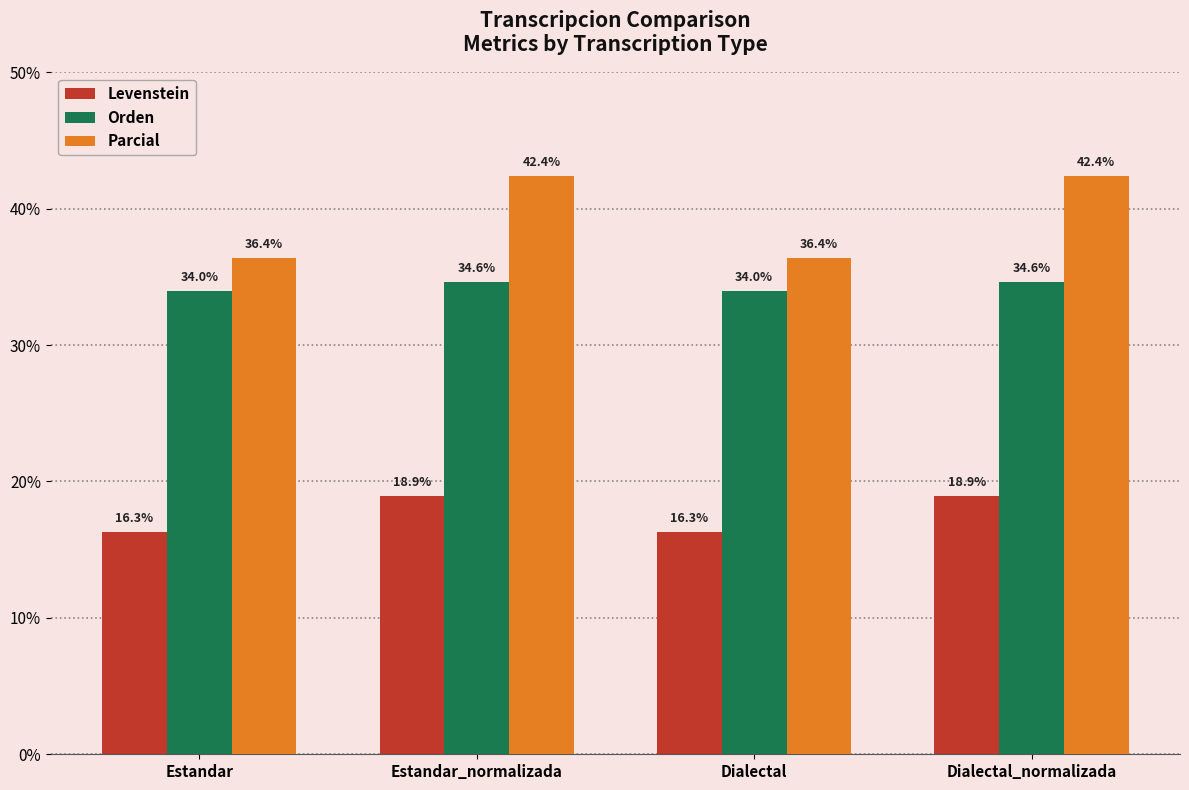

What is the lowest value of the Levenstein series?

16.3